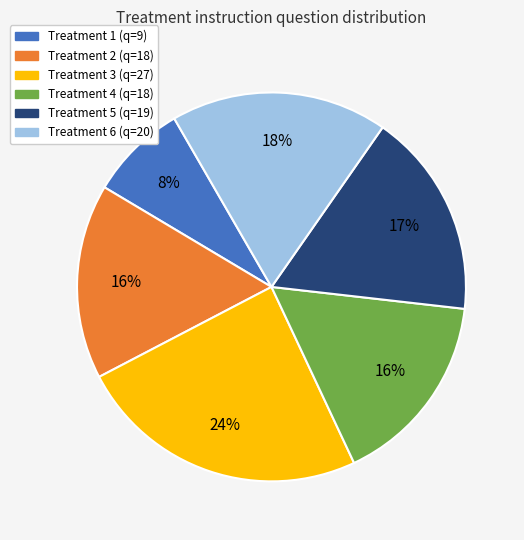

How many segments does this pie chart have?

6